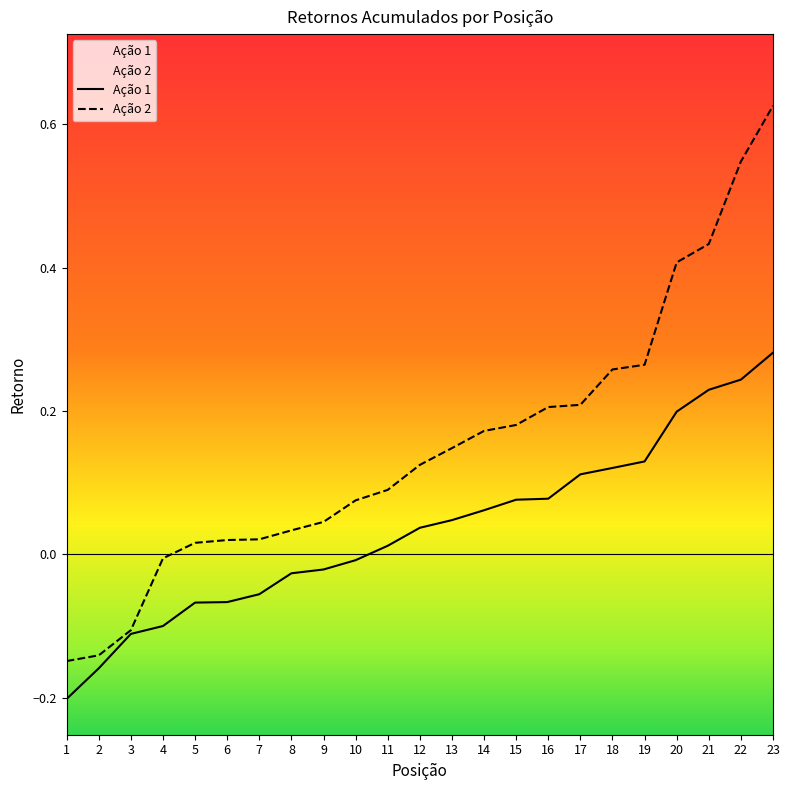

What is the difference between the maximum and minimum values in the Ação 1 series?

0.5